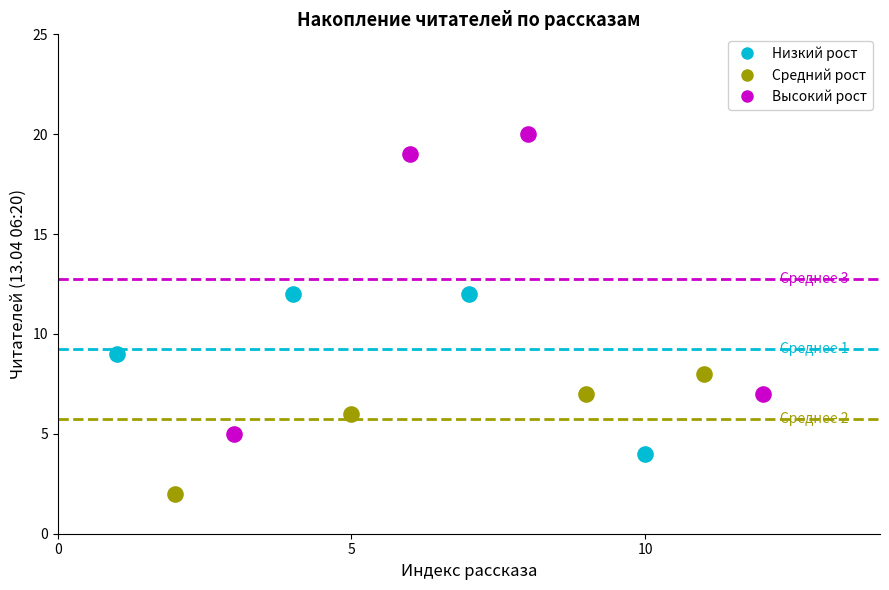

What are all the series names shown in the legend?

Низкий рост, Средний рост, Высокий рост